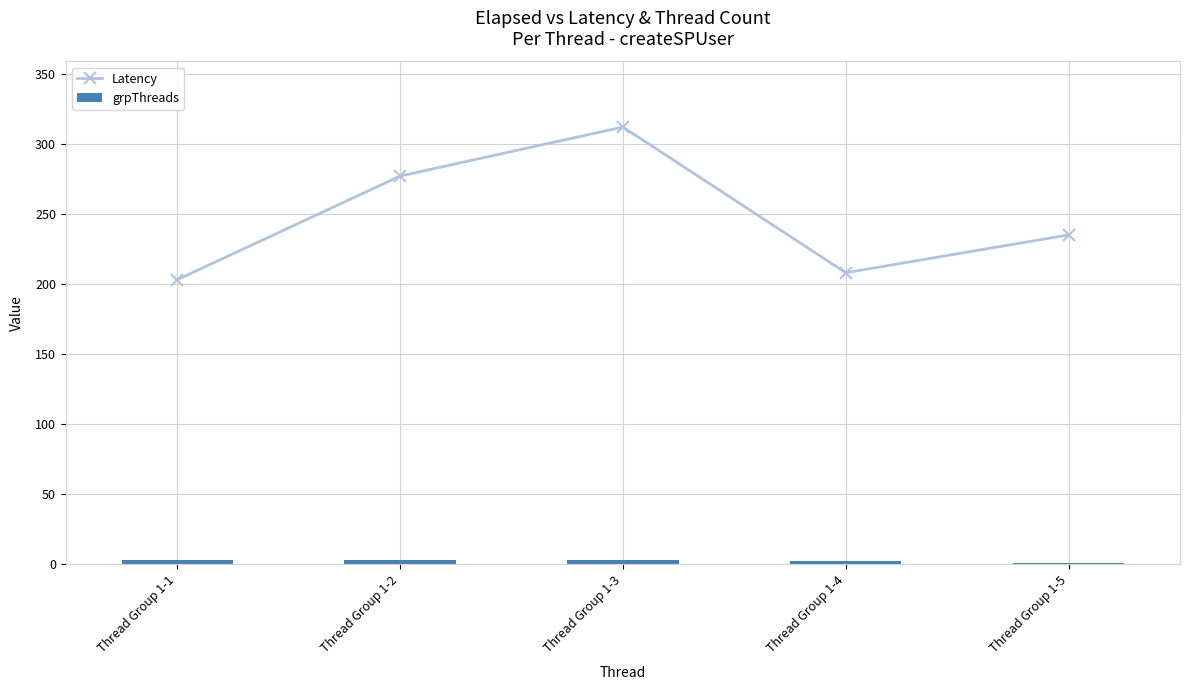

True or false: Latency has a value of 133 at Thread Group 1-3.

False